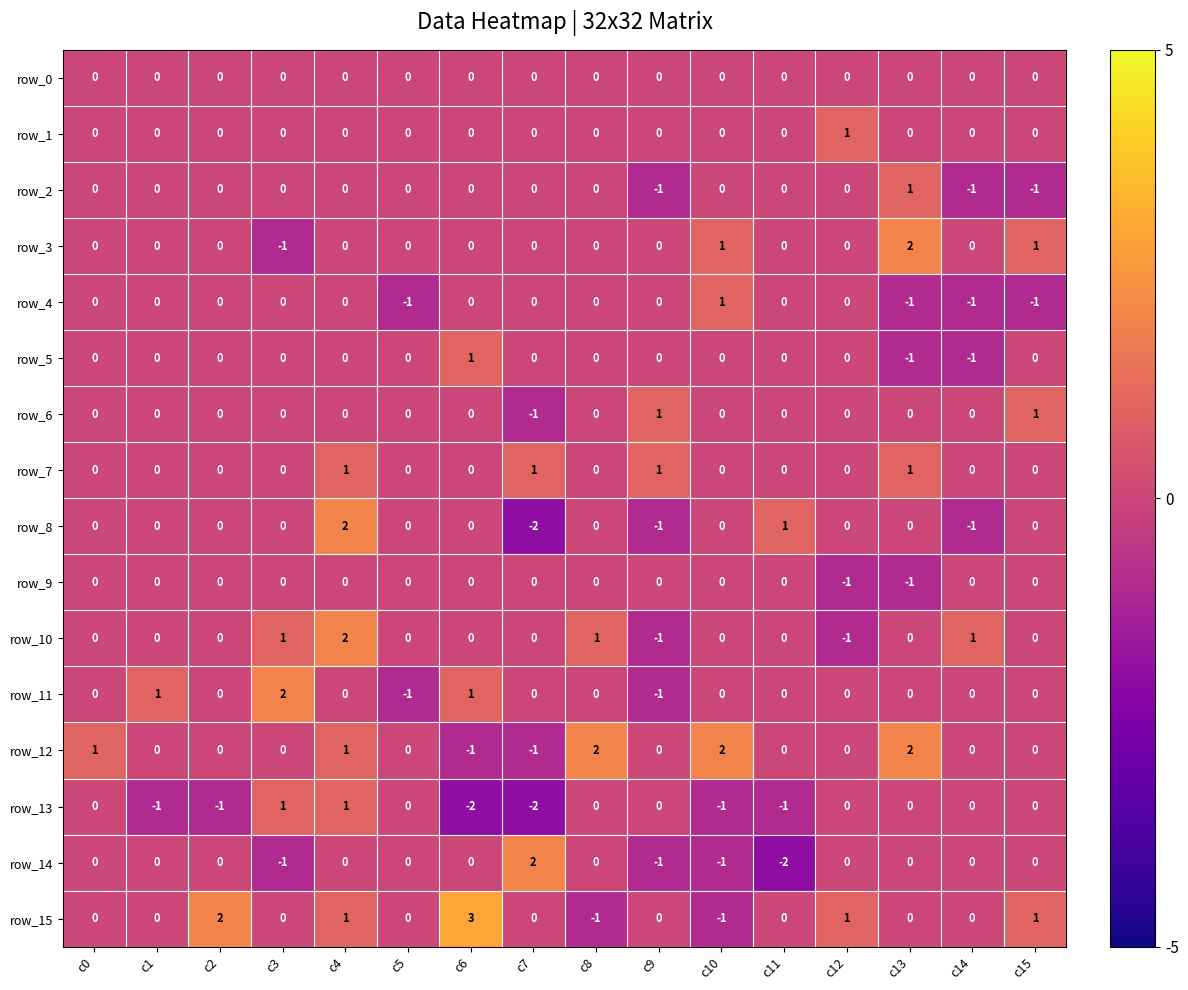

Which series changed the most between c1 and c10?

row_12